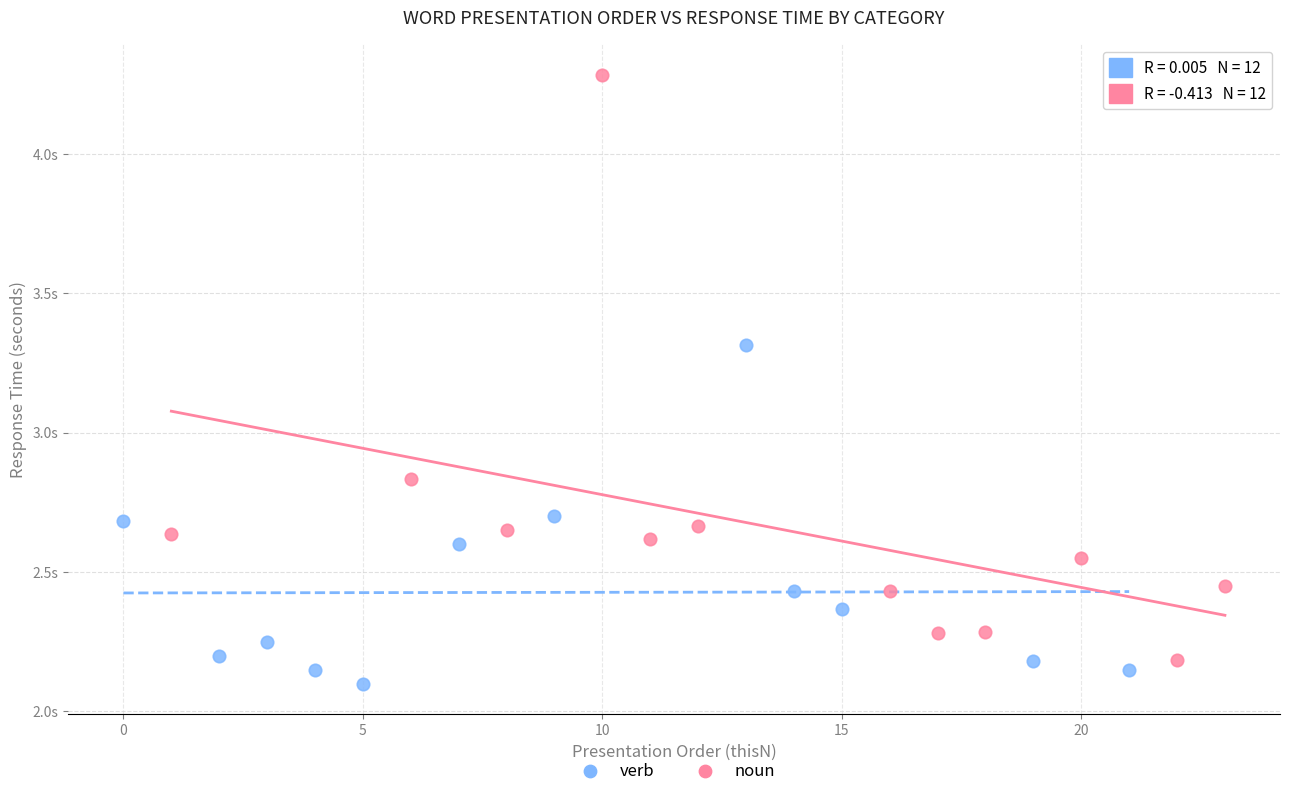

Which series reaches the minimum Y coordinate?

verb